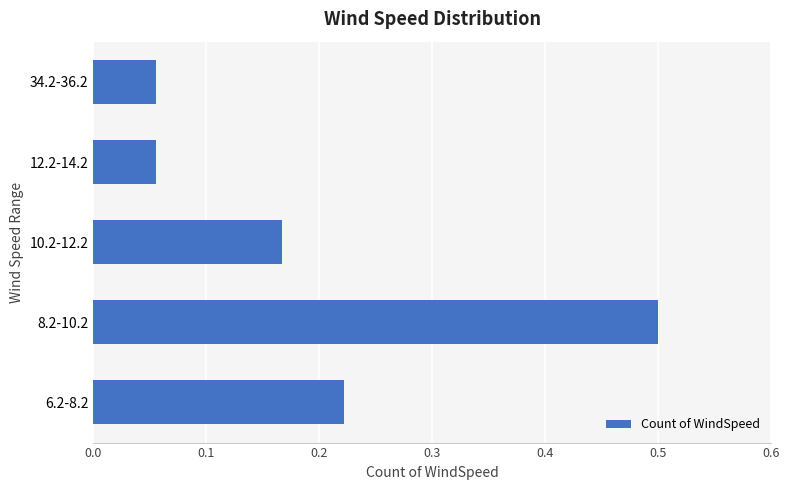

How many values are between 0 and 1?

5